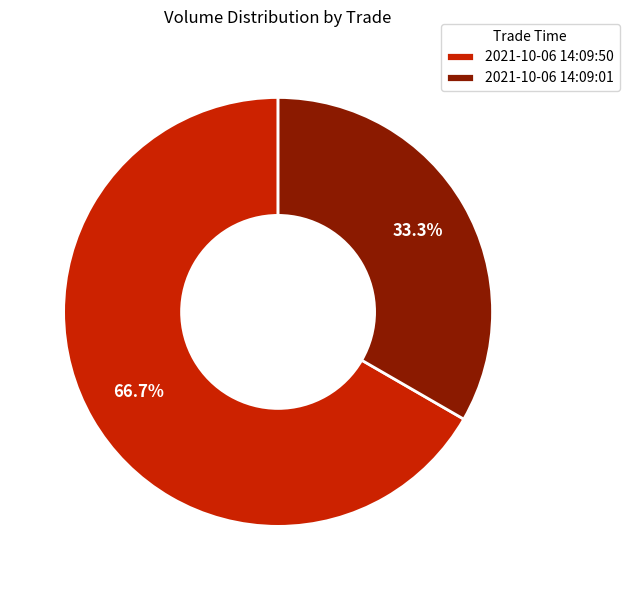

Which slice is the largest?

2021-10-06 14:09:50